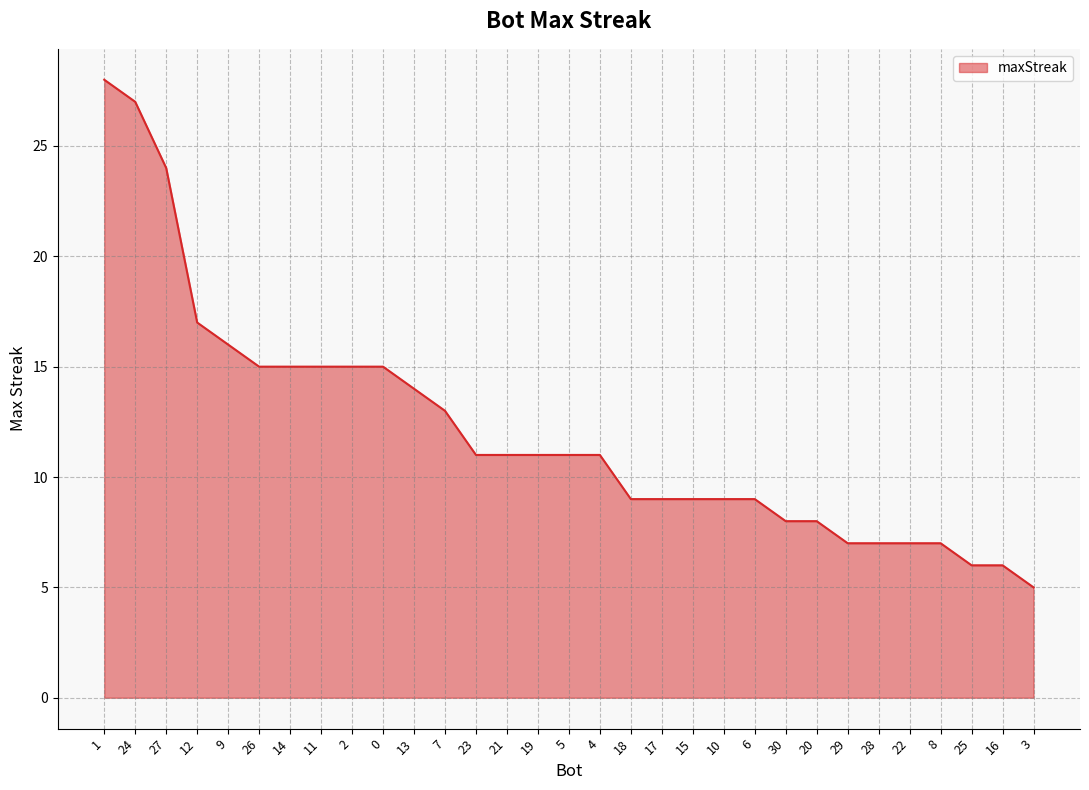

What is the change in value from 24 to 0?

-12